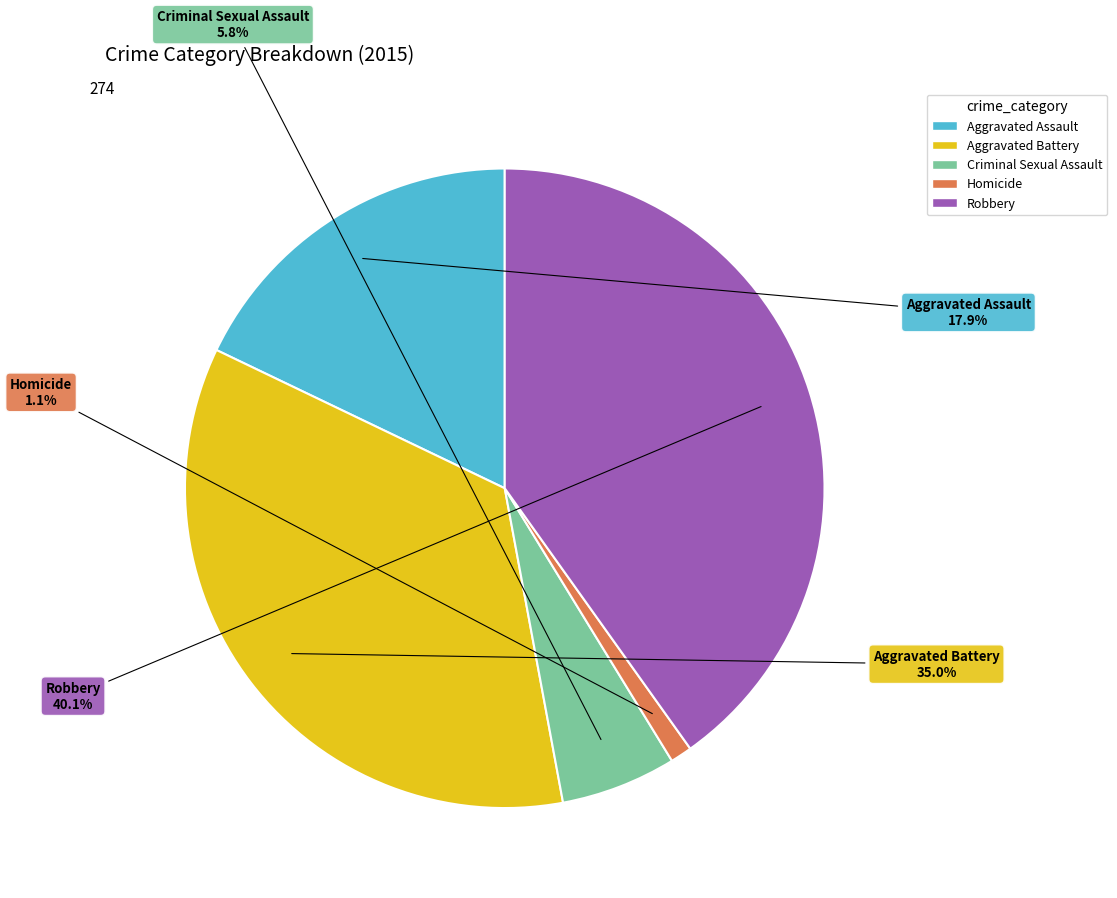

What percentage do Criminal Sexual Assault and Aggravated Assault together represent?

23.7%